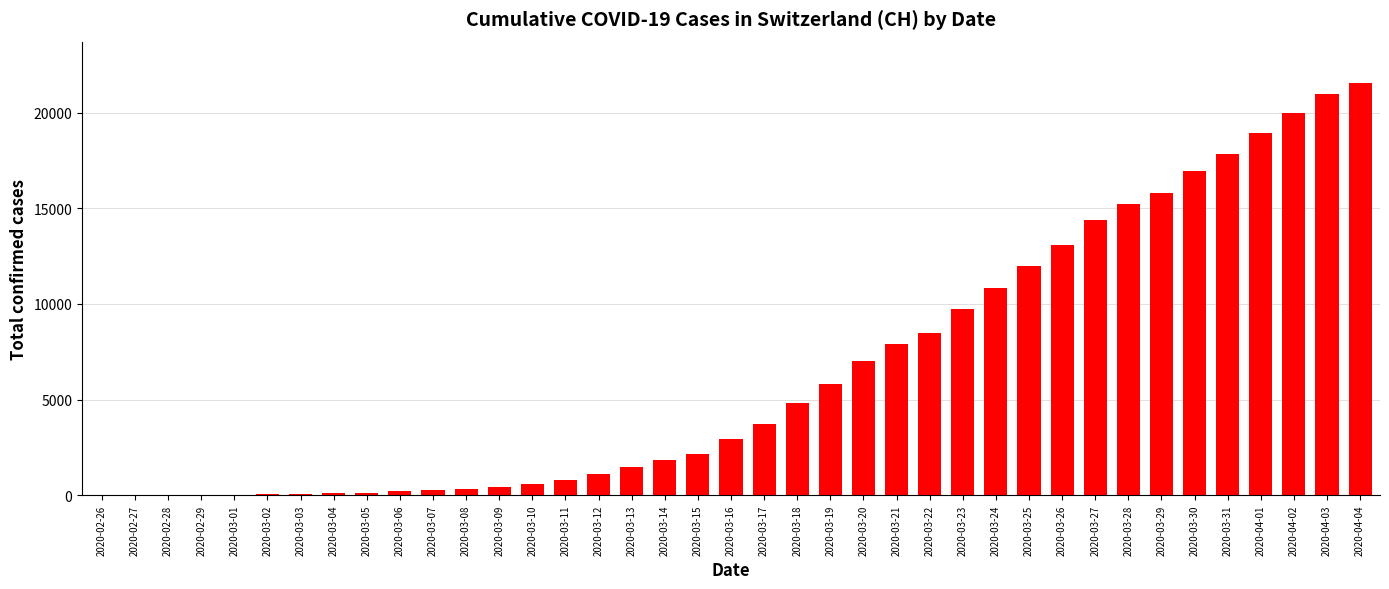

Are the bars grouped side by side (vs. stacked)?

No